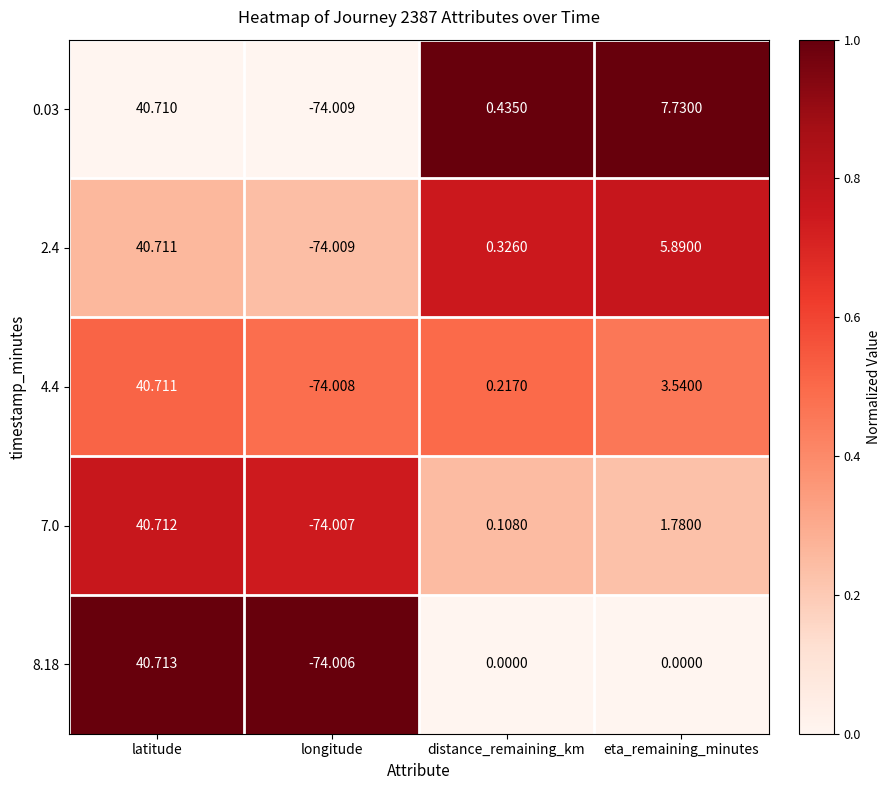

Is the value of 7.0 at longitude greater than the value of 8.18 at longitude?

No